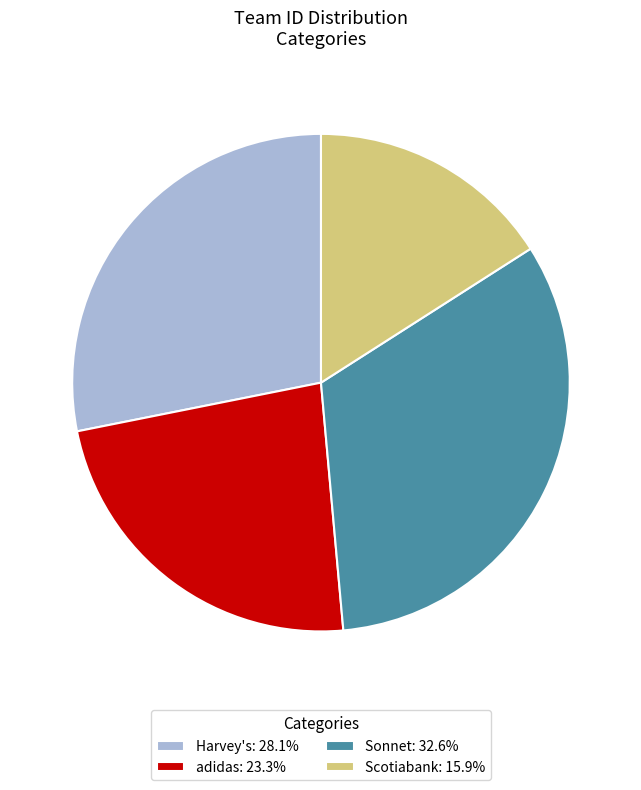

What is the largest slice in the pie chart?

Sonnet